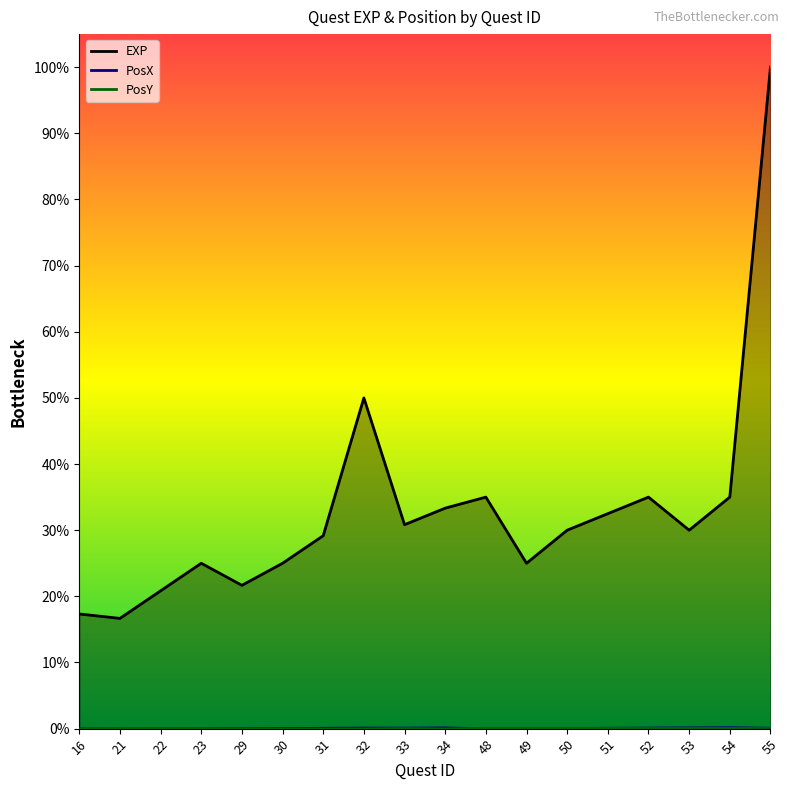

Reading left to right, what are all the values shown in this chart?

EXP: 26000	25000	31250	37500	32500	37500	43750	75000	46250	50000	52500	37500	45000	48750	52500	45000	52500	150000
PosX: 0	0	50	100	50	100	150	200	200	250	0	50	100	150	200	250	300	150
PosY: 0	100	100	100	0	0	0	0	100	0	150	150	150	150	150	150	150	200